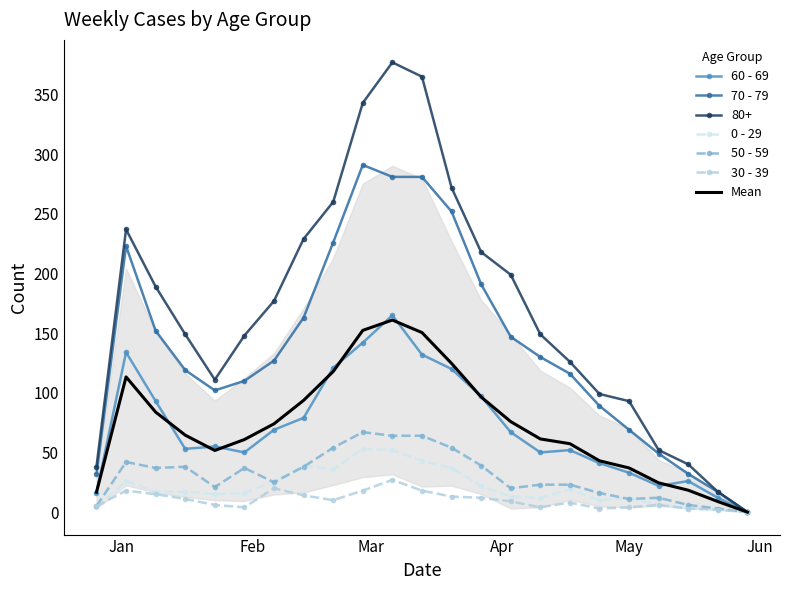

Is the value of 70 - 79 at Jan greater than the value of Mean at 6?

No